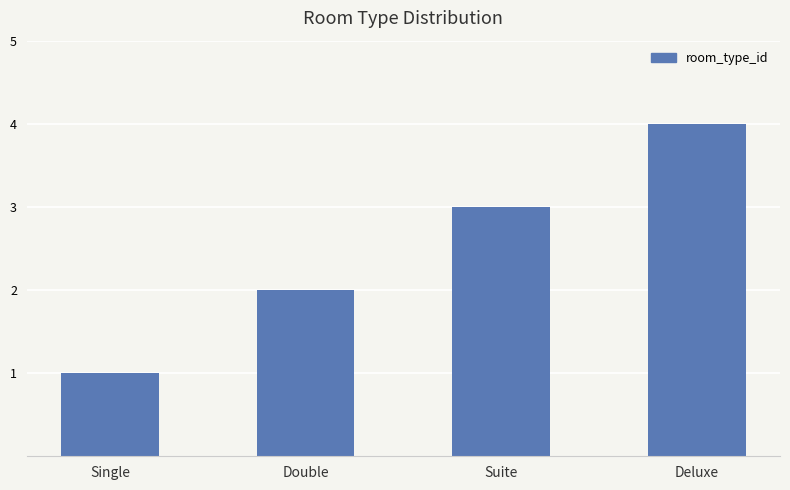

What value does the data have at Deluxe?

4